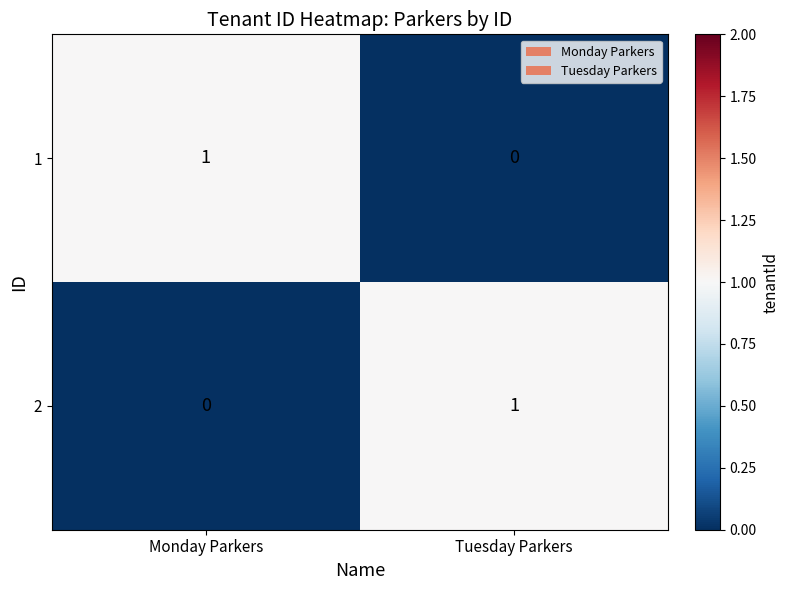

At which label does 1 reach its minimum?

Tuesday Parkers